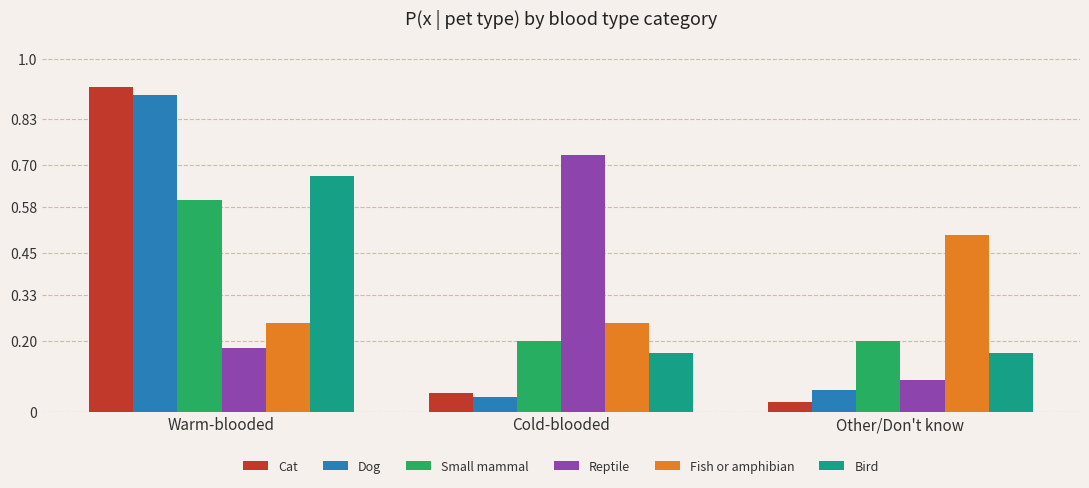

At Other/Don't know, list the series in order from smallest to largest.

Cat, Dog, Reptile, Bird, Small mammal, Fish or amphibian